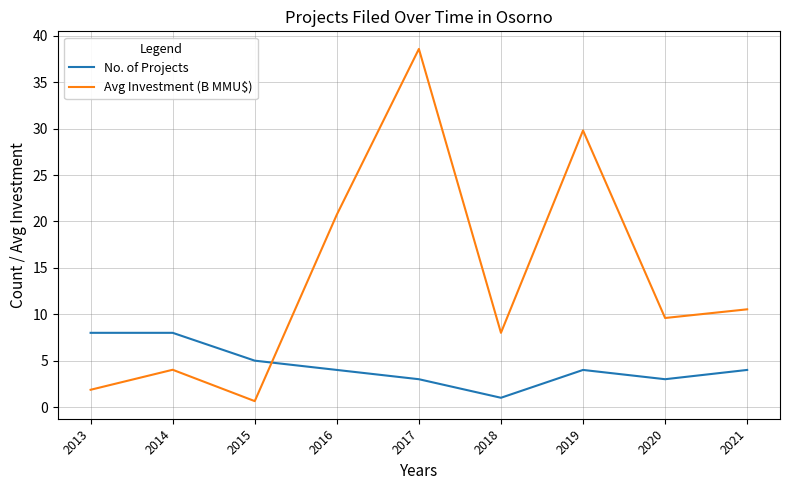

At 2014, list the series in order from largest to smallest.

No. of Projects, Avg Investment (B MMU$)